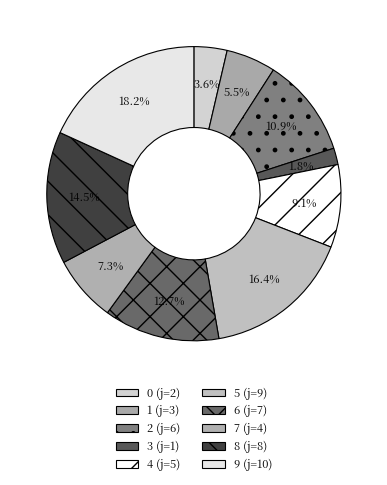

How many slices are in this pie chart?

10